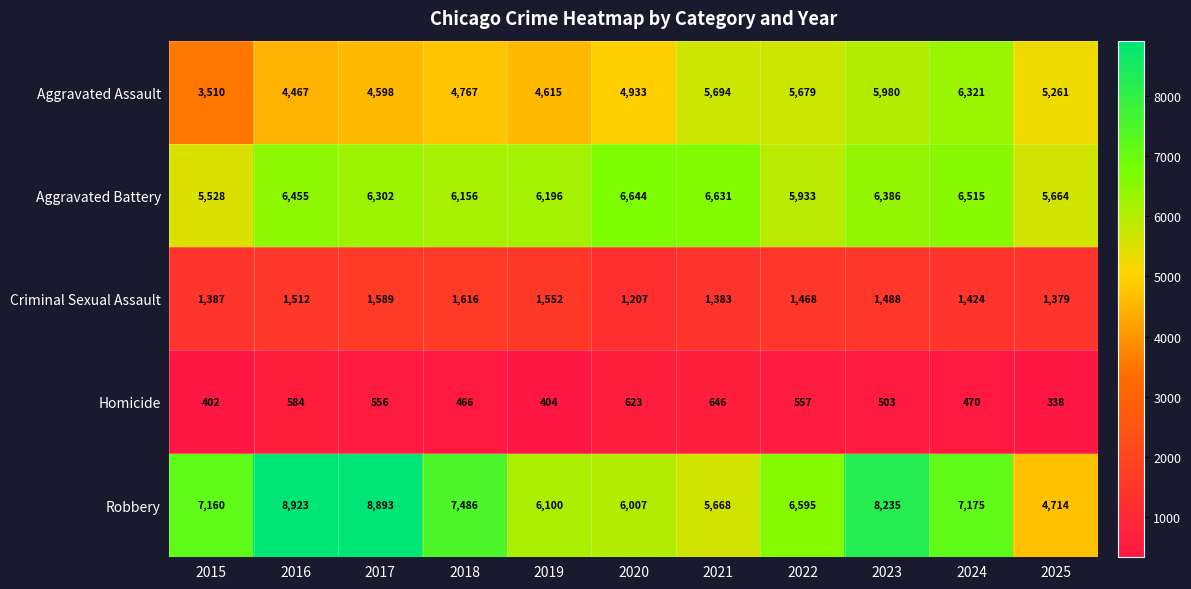

The value of Robbery at 2024 is 12544. True or false?

False